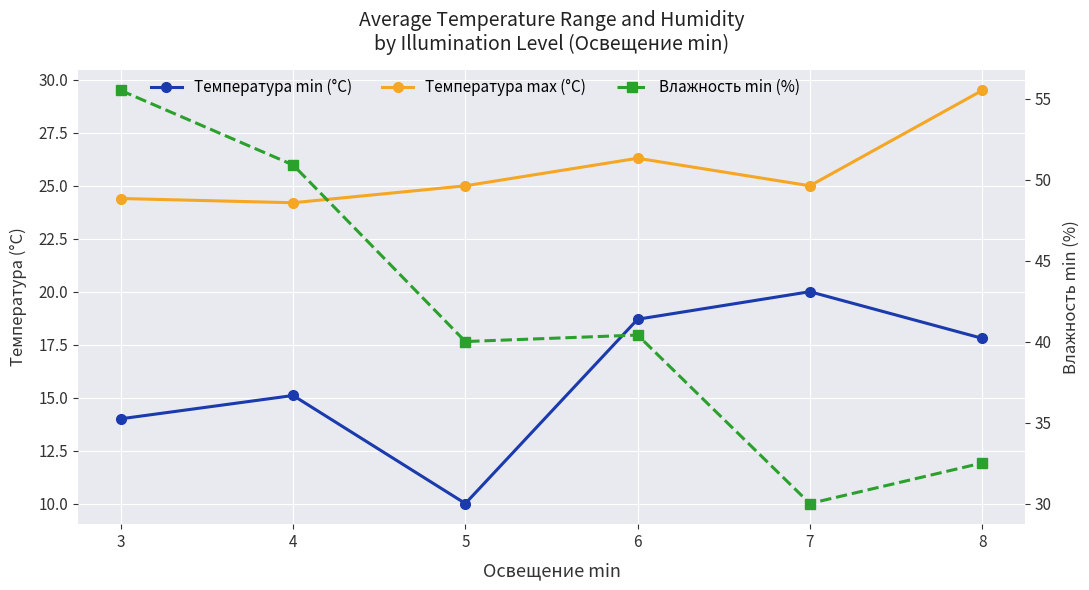

What are all the series names shown in the legend?

Температура min (°C), Температура max (°C), Влажность min (%)